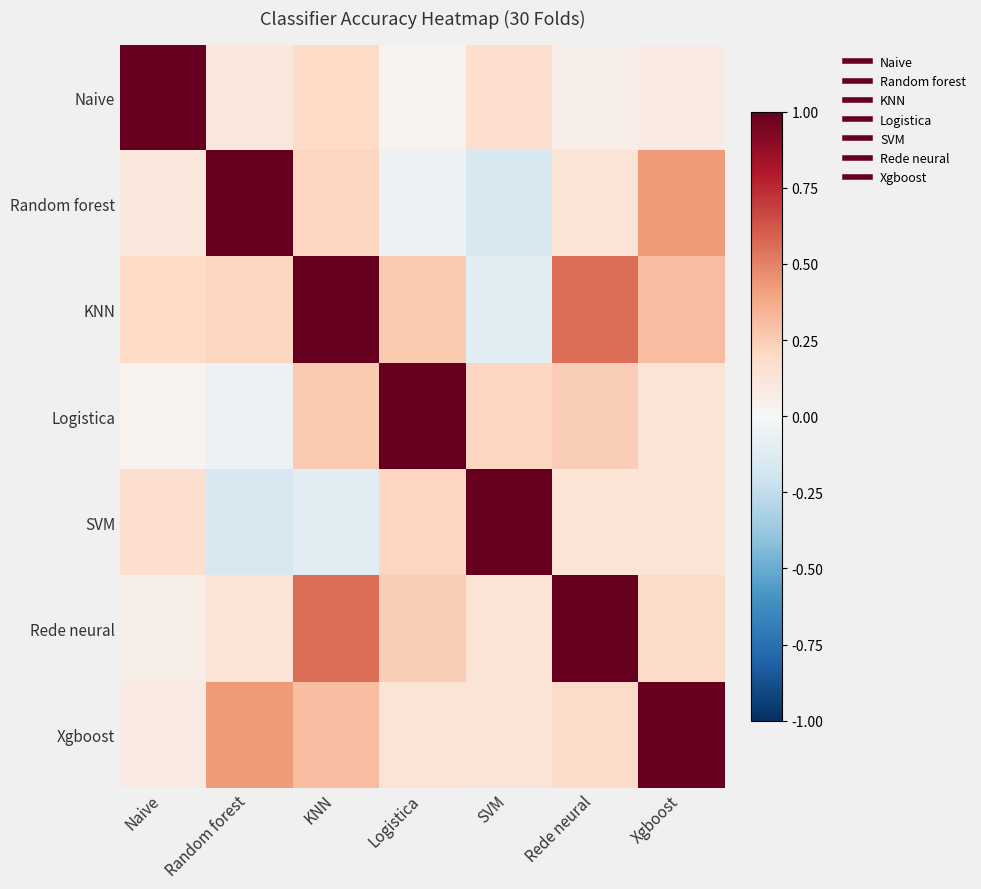

What is the difference between the highest and lowest values at Xgboost?

0.9